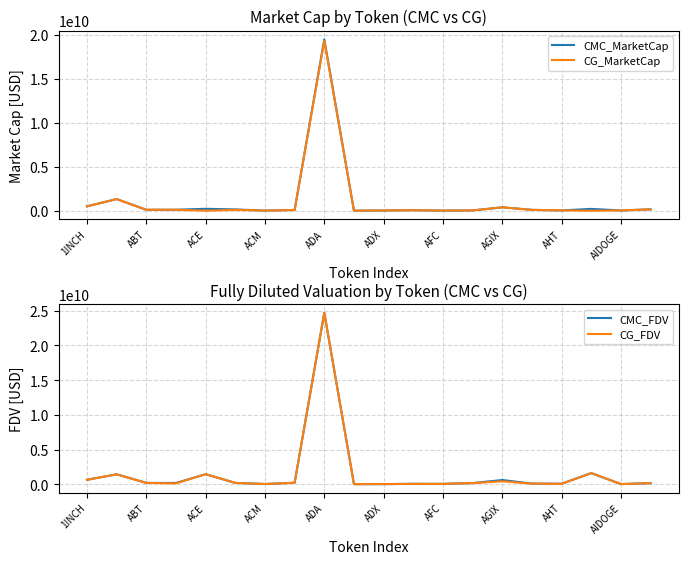

At which label does CG_MarketCap first exceed 82304275?

1INCH